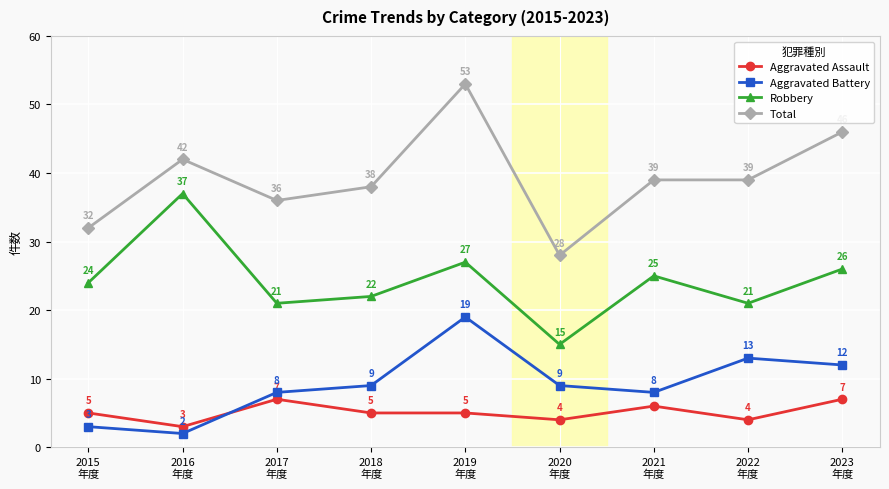

What is the difference between the highest and lowest values at 2017
年度?

29